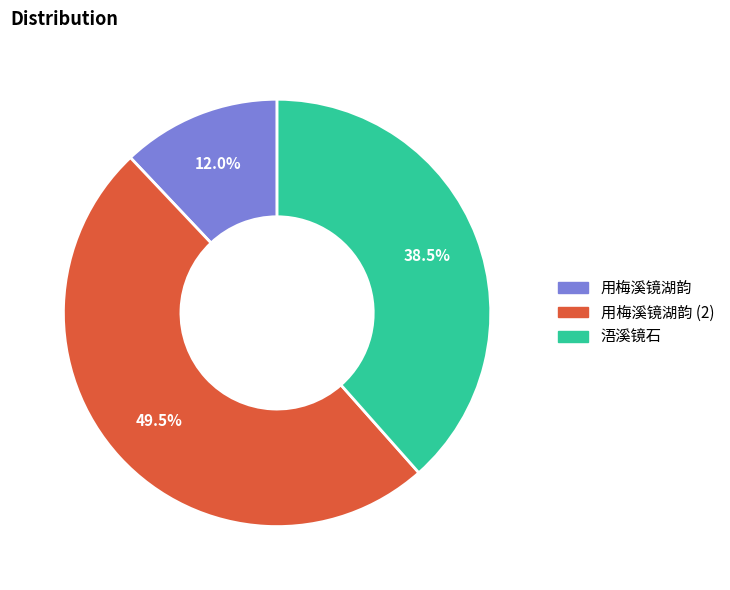

True or false: 用梅溪镜湖韵 accounts for 3% of the total.

False